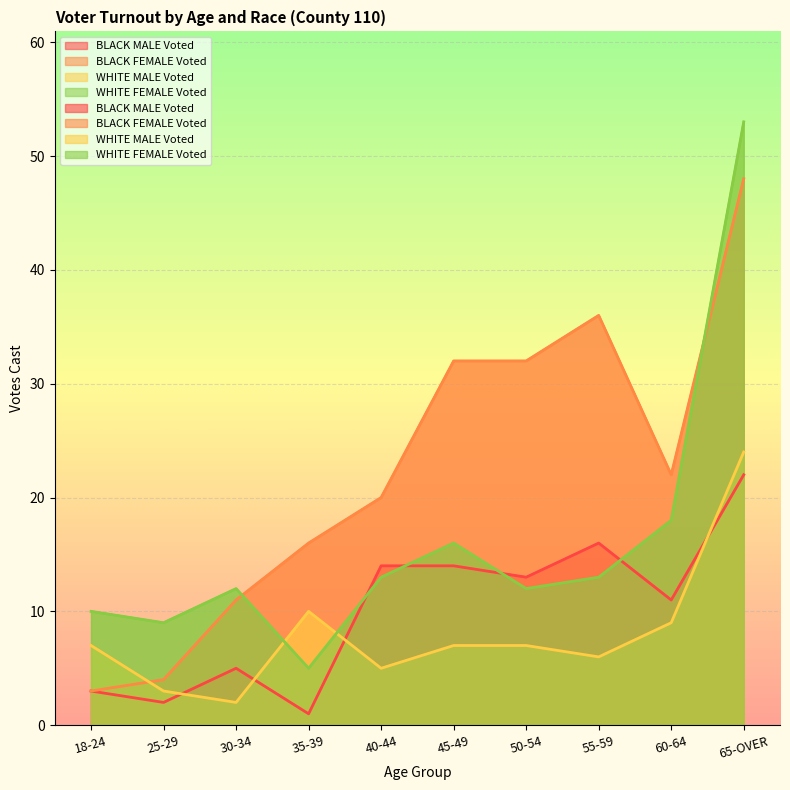

At which label is BLACK MALE Voted closest to 11?

60-64